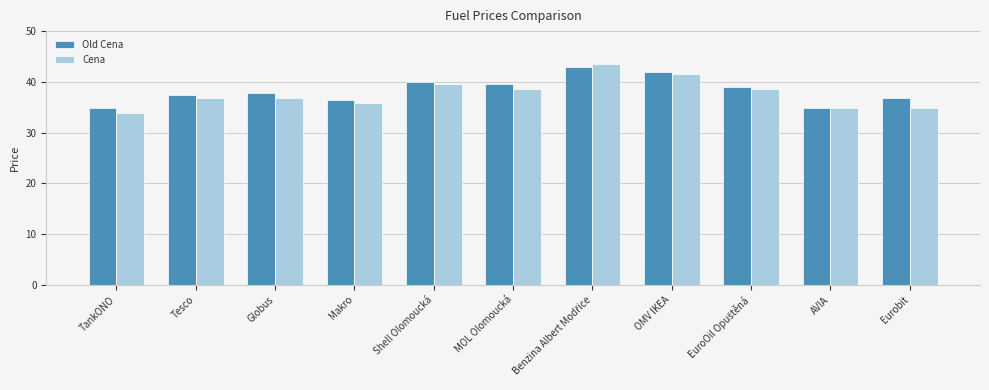

How many series are shown in this chart?

2